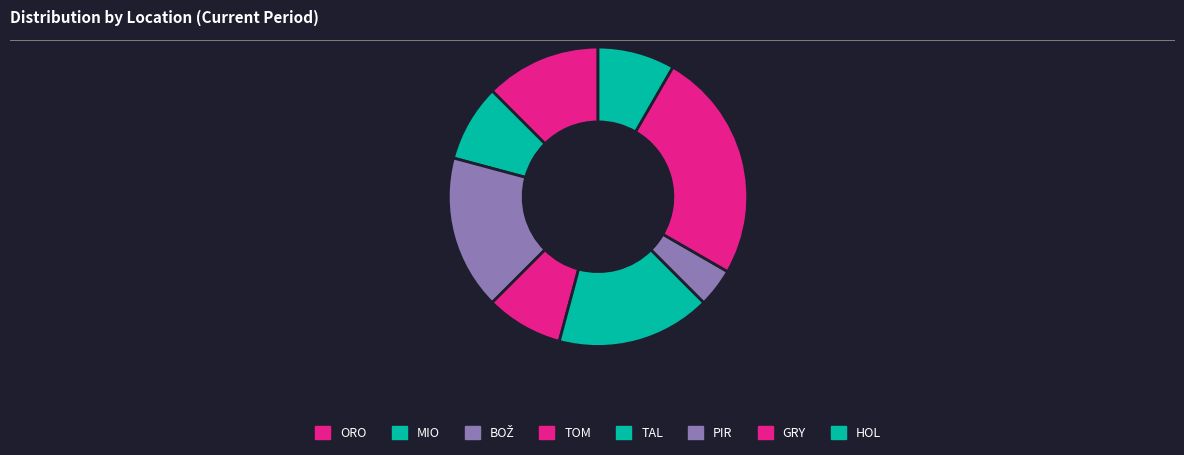

Is MIO the majority of the pie?

No